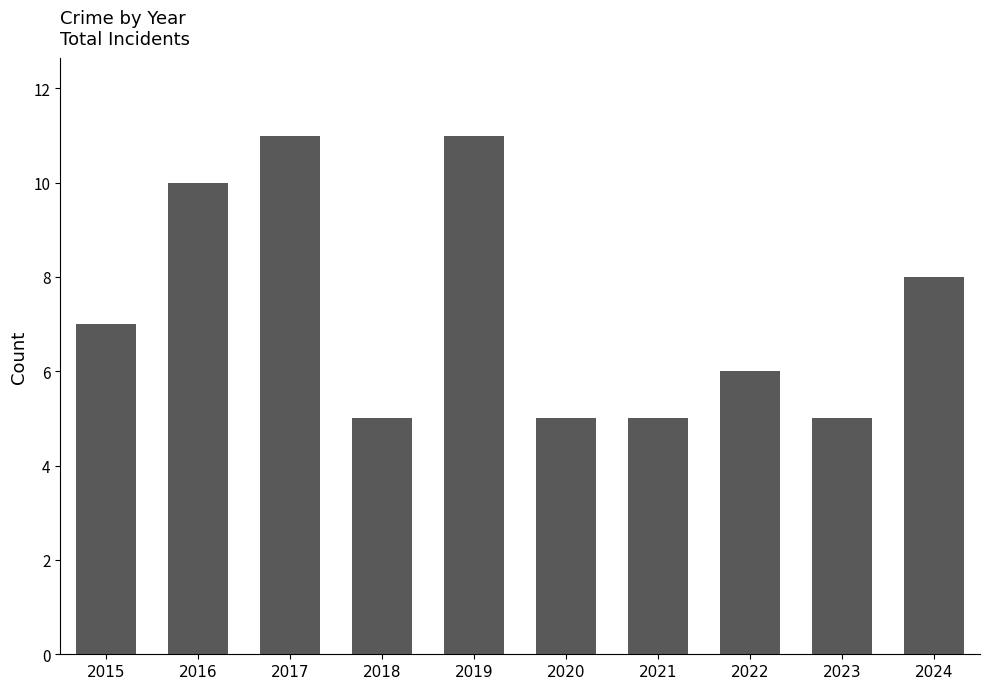

Where is the data nearest to the value 8?

2024